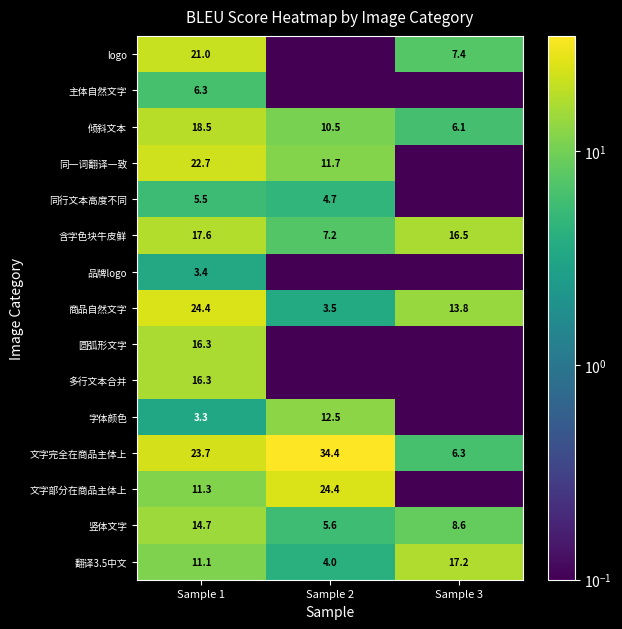

Rank the categories by 商品自然文字 value from highest to lowest.

Sample 1, Sample 3, Sample 2